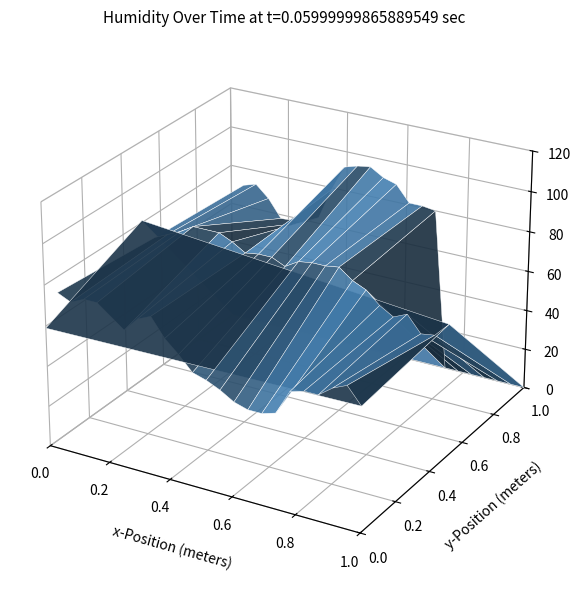

Reading left to right, transcribe all the data shown in this chart.

00: 0=78	1=75	2=78	3=78	4=68	5=75	6=78	7=69	8=63	9=56	10=54	11=51	12=47	13=45	14=45	15=47	16=59	17=61	18=61	19=66	20=69	21=61	22=59
01: 0=74	1=77	2=80	3=84	4=84	5=81	6=77	7=78	8=78	9=75	10=79	11=80	12=80	13=81	14=76	15=73	16=67	17=63	18=66	19=58	20=59	21=66	22=81
02: 0=71	1=73	2=67	3=58	4=59	5=63	6=79	7=92	8=94	9=95	10=91	11=89	12=81	13=81	14=80	15=0	16=0	17=0	18=0	19=0	20=0	21=0	22=0